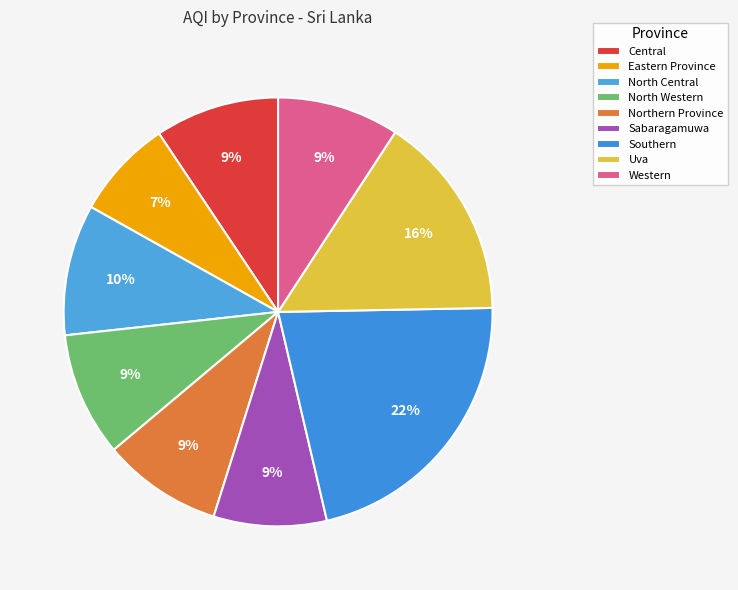

True or false: Uva accounts for 5% of the total.

False